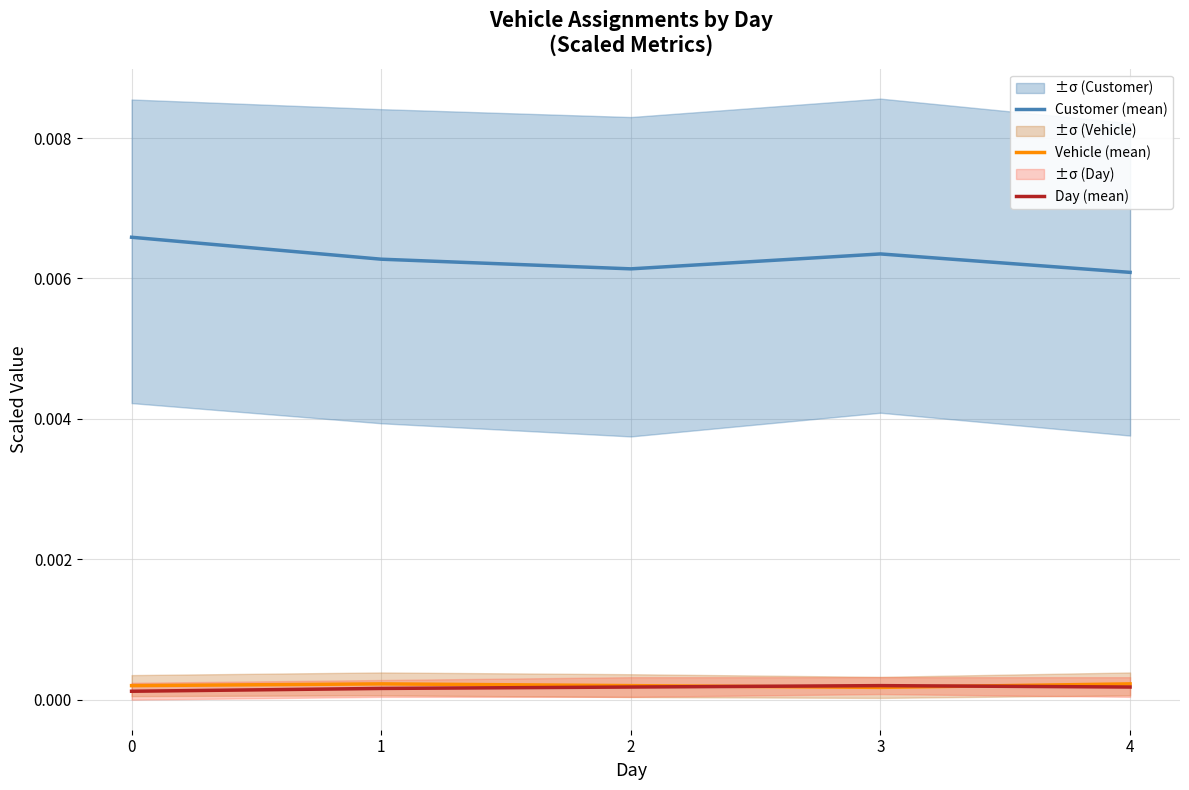

True or false: Day (mean) and Customer (mean) cross at least once.

False